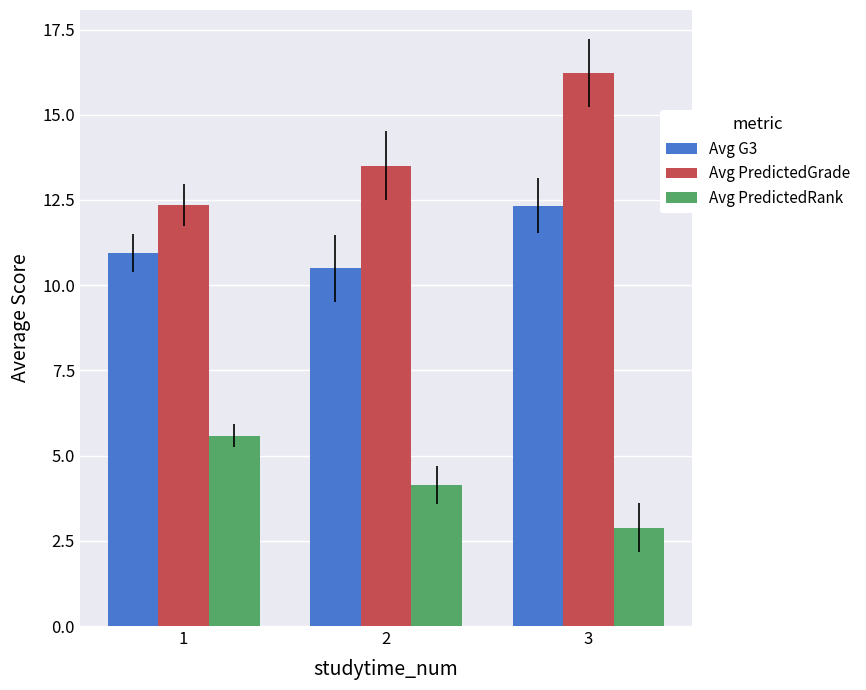

The value of Avg PredictedGrade at 1 is 12.4. True or false?

True